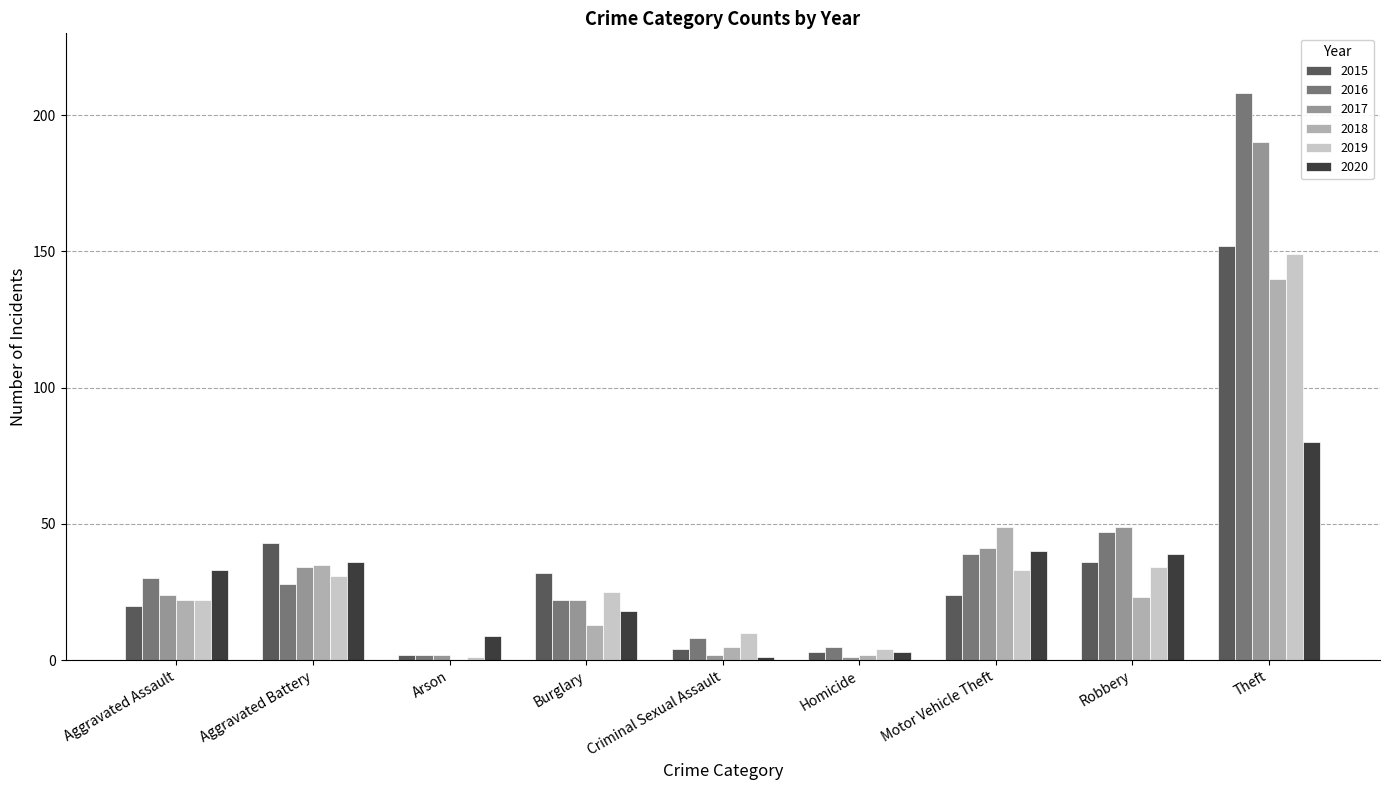

What is the sum of all 2018 values?

289